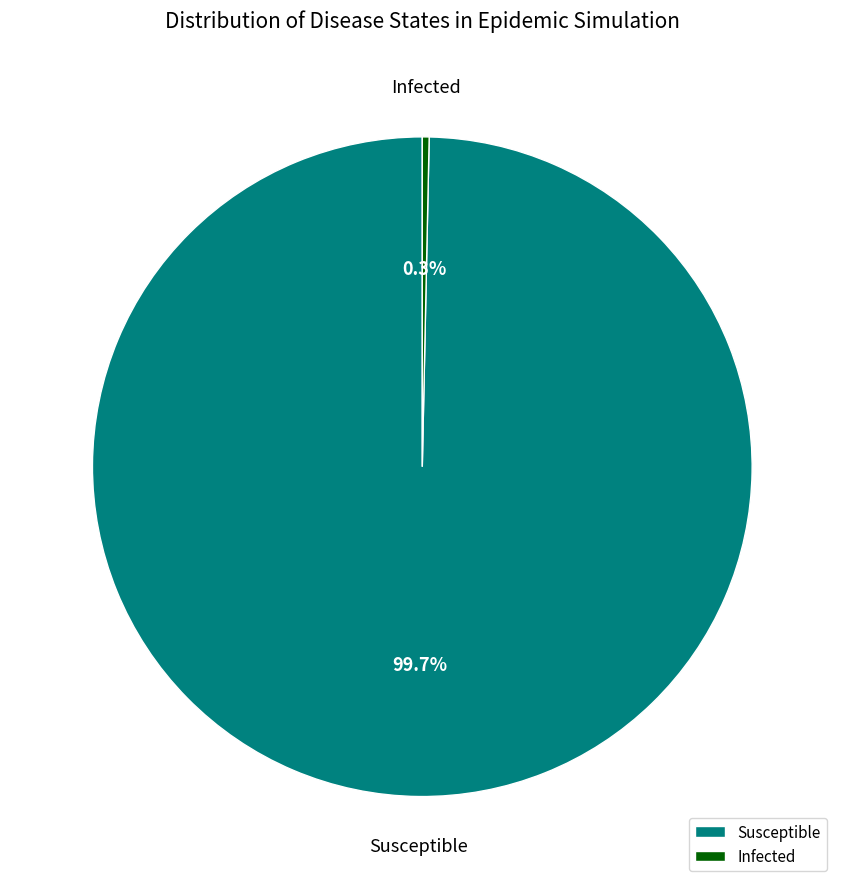

What percentage do Infected and Susceptible together represent?

100.0%